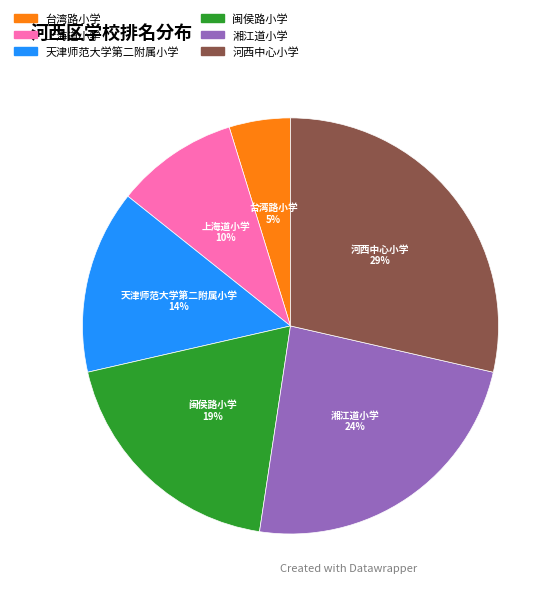

Between 上海道小学 and 湘江道小学, which is larger?

湘江道小学